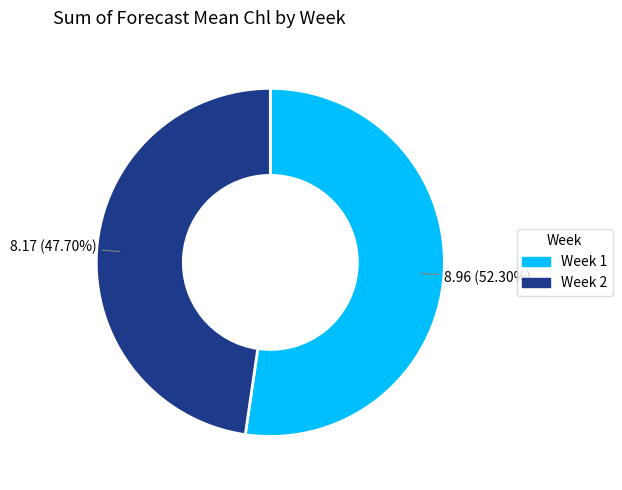

Do Week 2 and Week 1 together represent more than half of the pie?

Yes